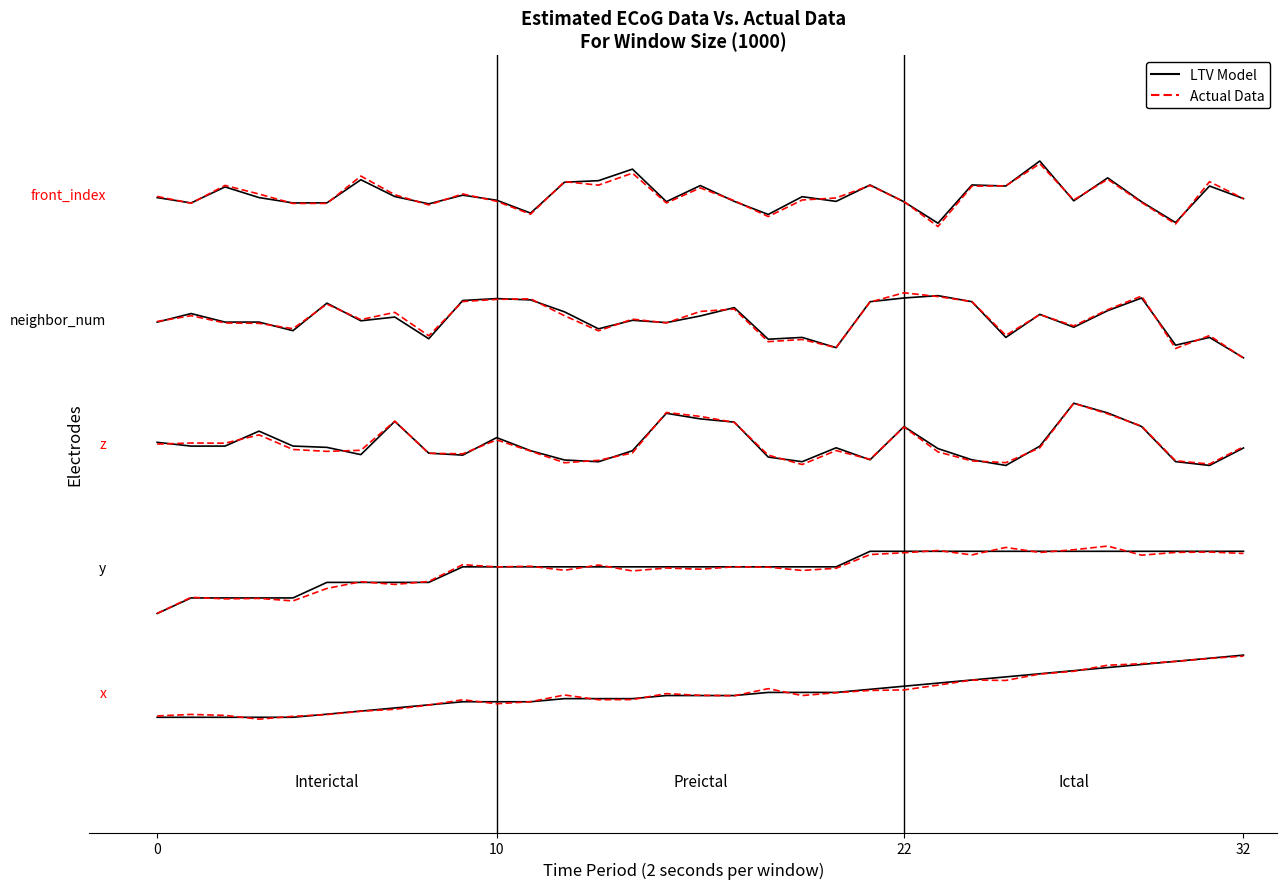

True or false: LTV Model has a value of 16.5 at 22.

True